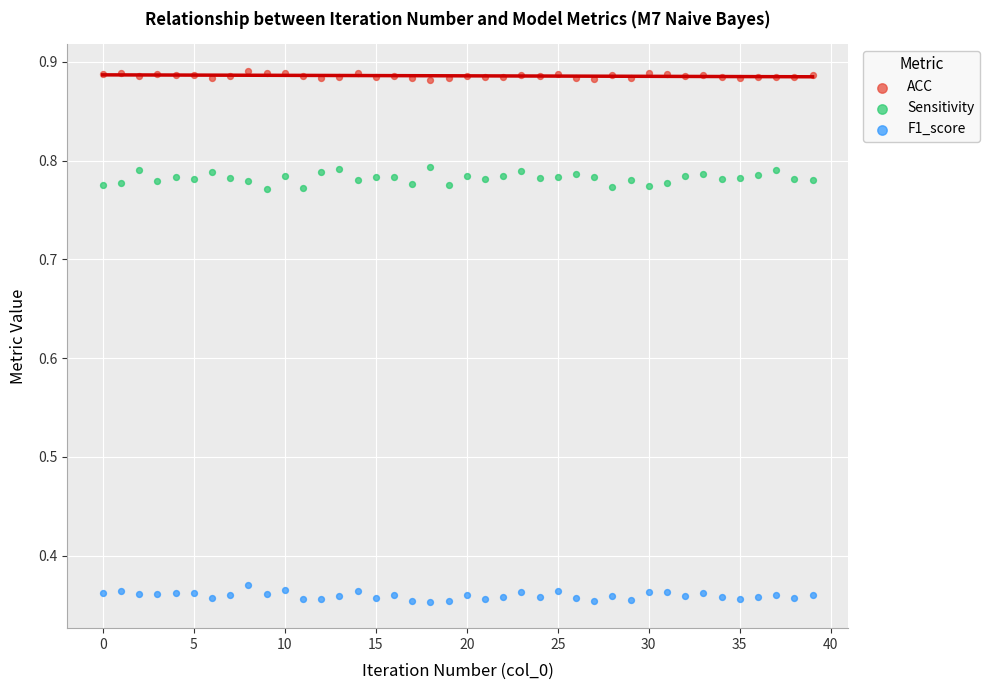

Across all data points, what is the range of Y values (max minus min)?

0.5